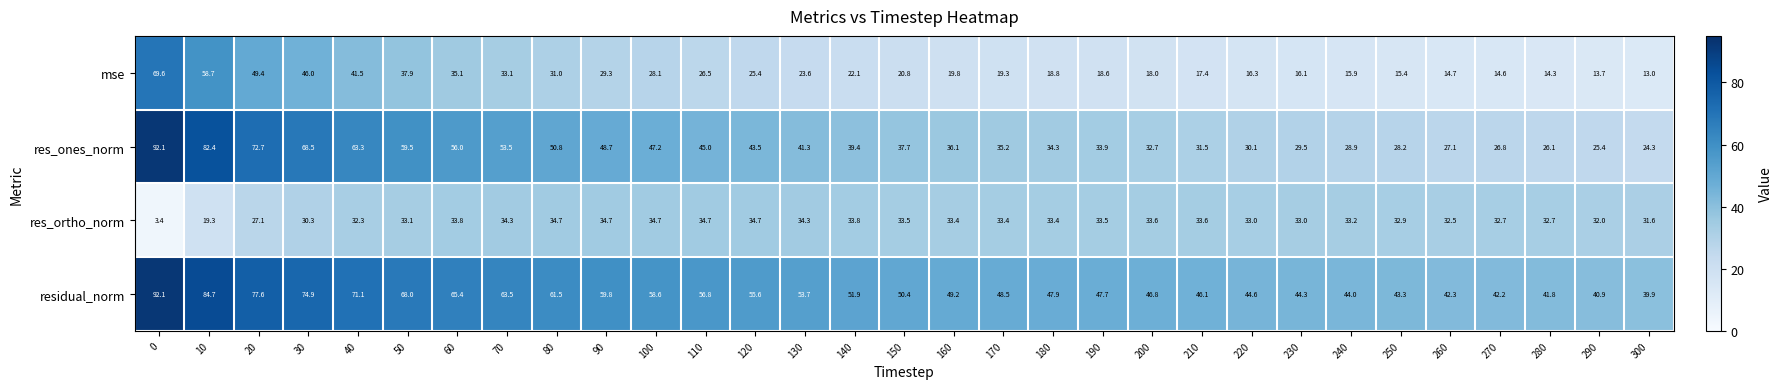

Which series has the widest spread of values?

res_ones_norm